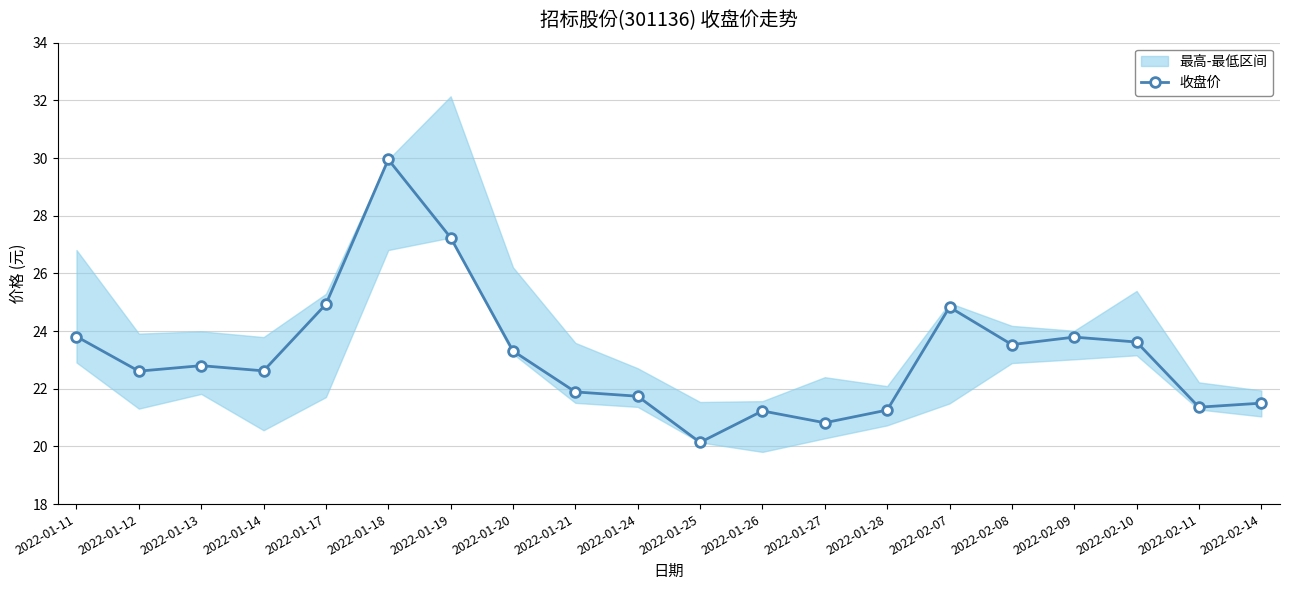

How many values are below 22?

8